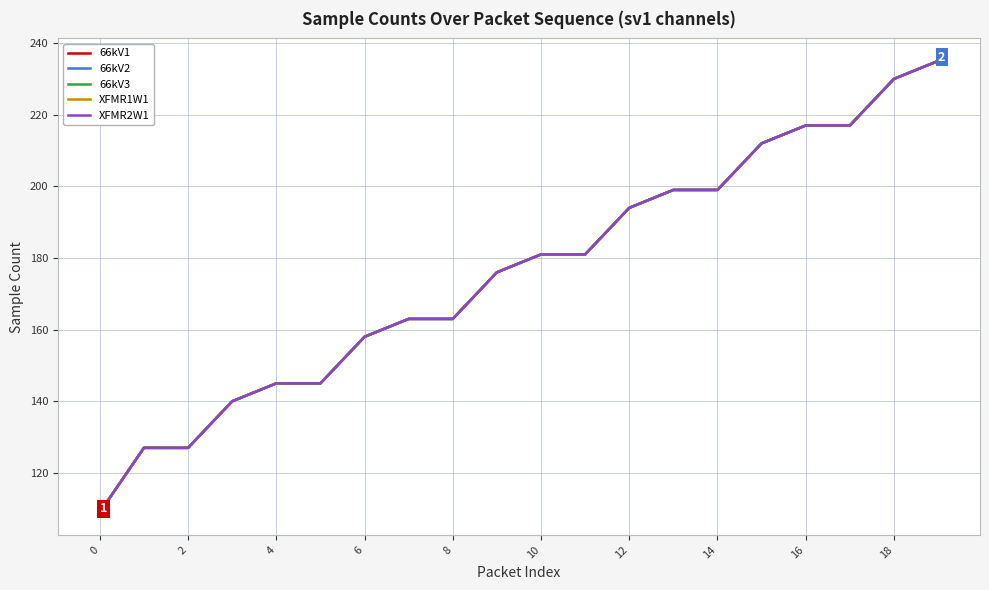

True or false: XFMR1W1 and 66kV3 intersect in this chart.

False